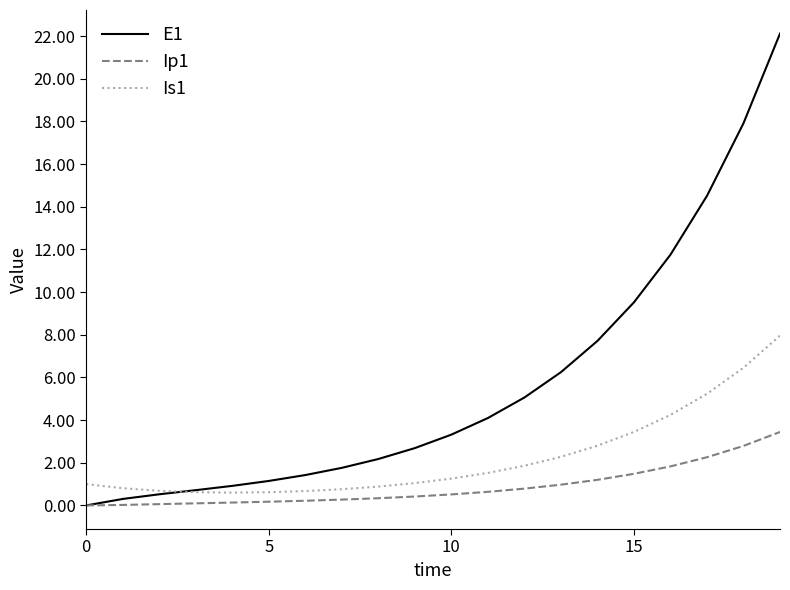

List the series in order of their peak value, highest first.

E1, Is1, Ip1